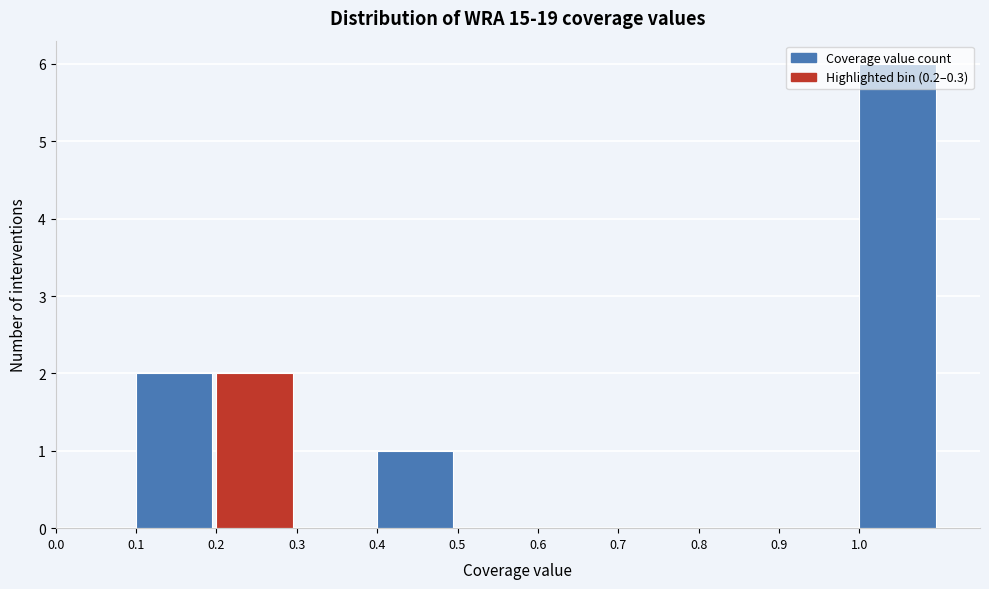

Over which range of the x-axis is the bar tallest?

1.0 to 1.1